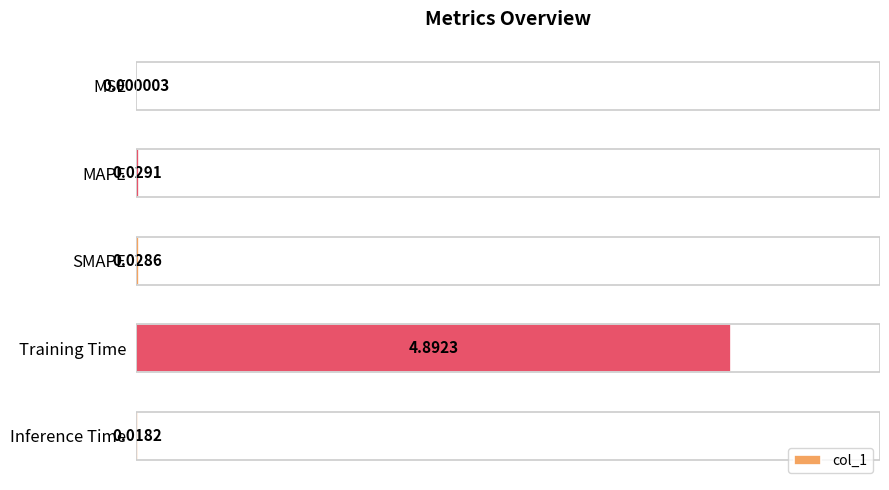

Are the bars grouped side by side (vs. stacked)?

No